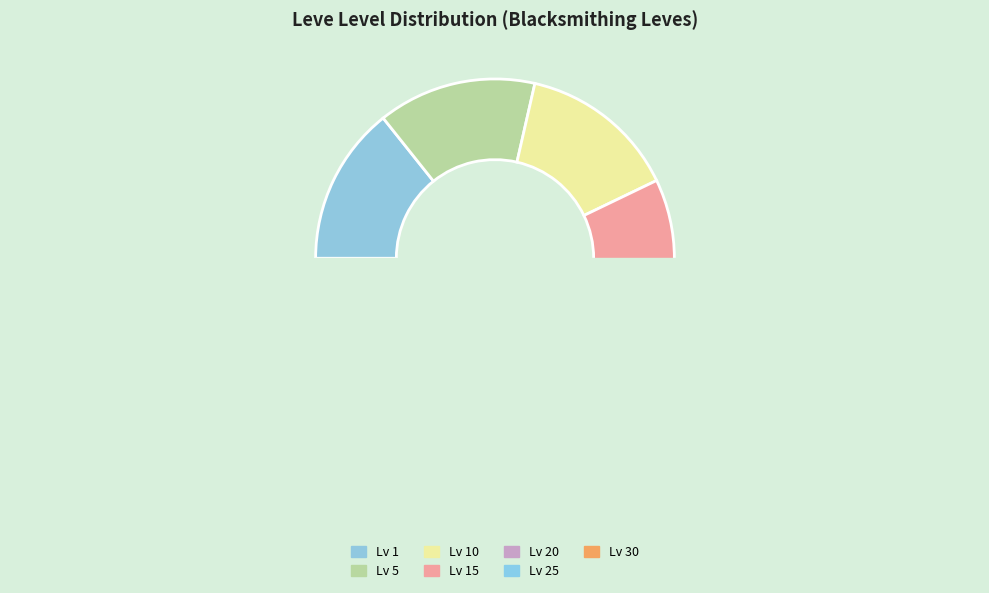

How much of the chart is everything except 9?

90.7%